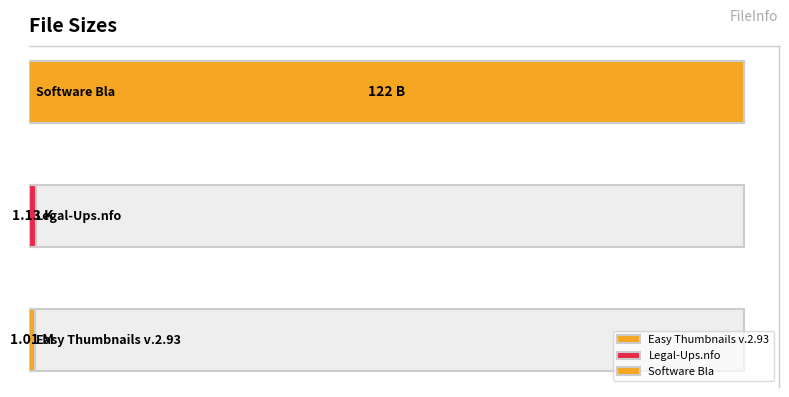

Reading left to right, transcribe all the data shown in this chart.

1.0	1.1	122.0